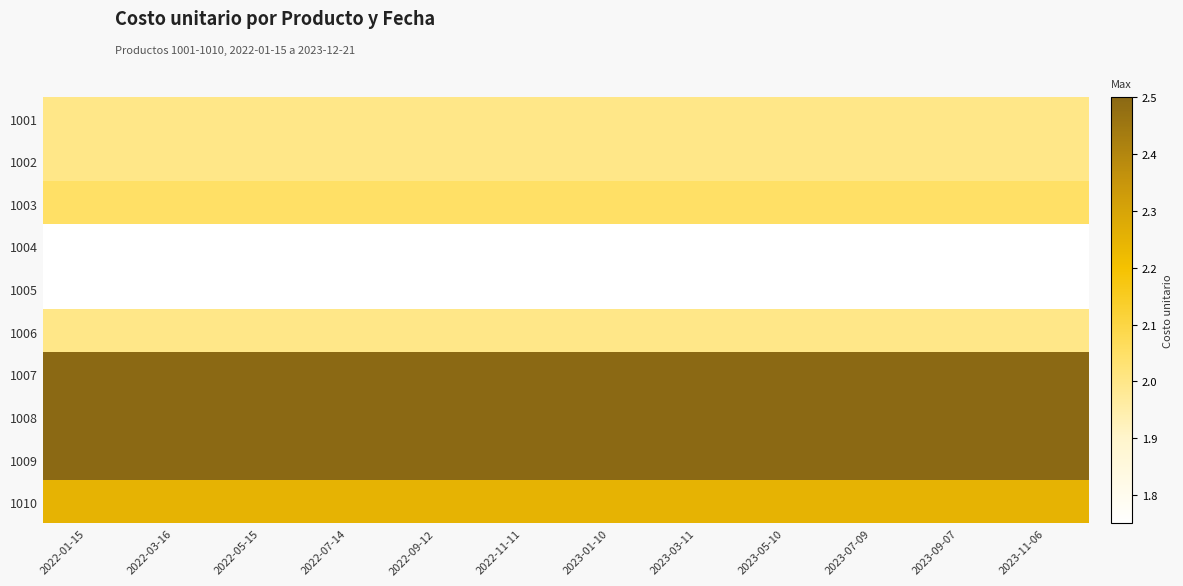

Which series has the largest range (max minus min)?

1001